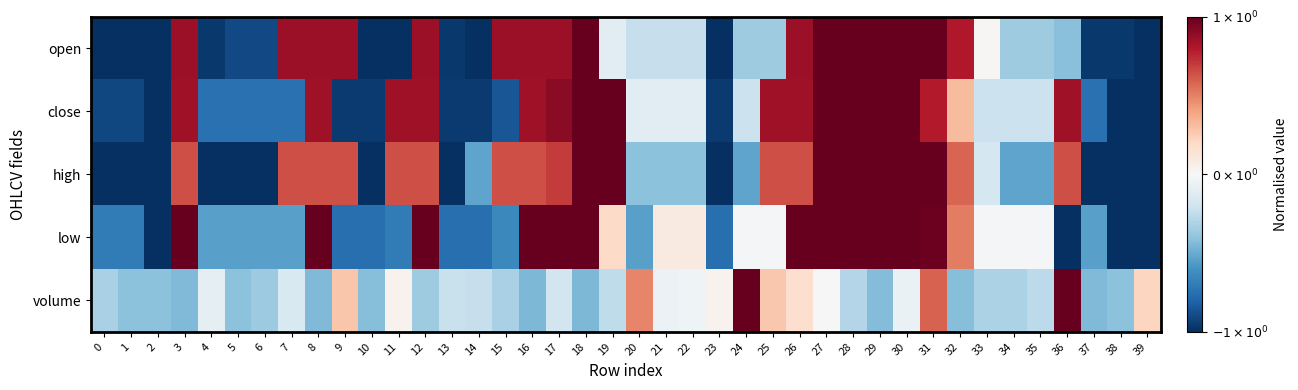

Which category has the highest value across all series?

18